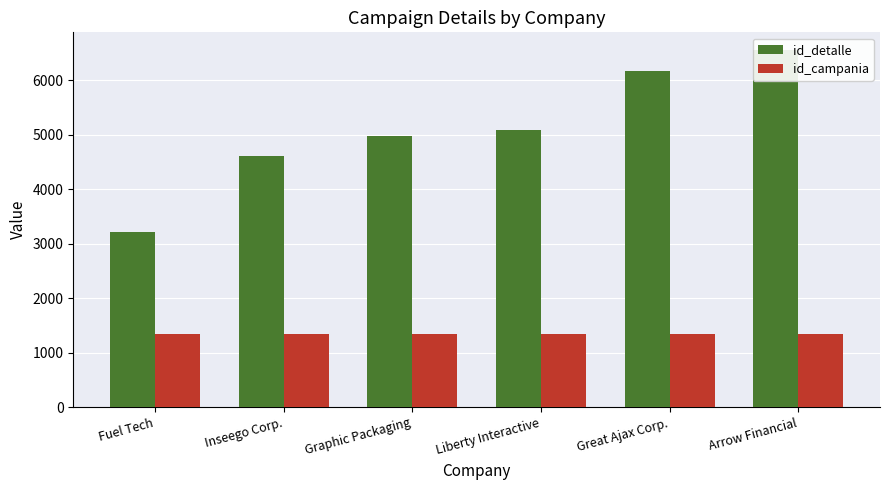

What is the smallest value displayed?

1337